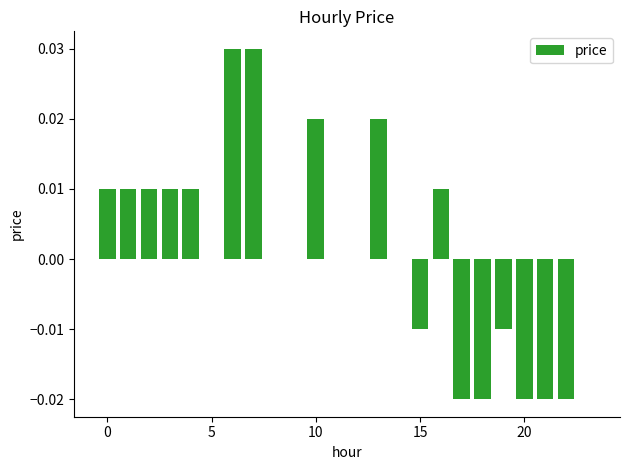

Are the bars horizontal?

No